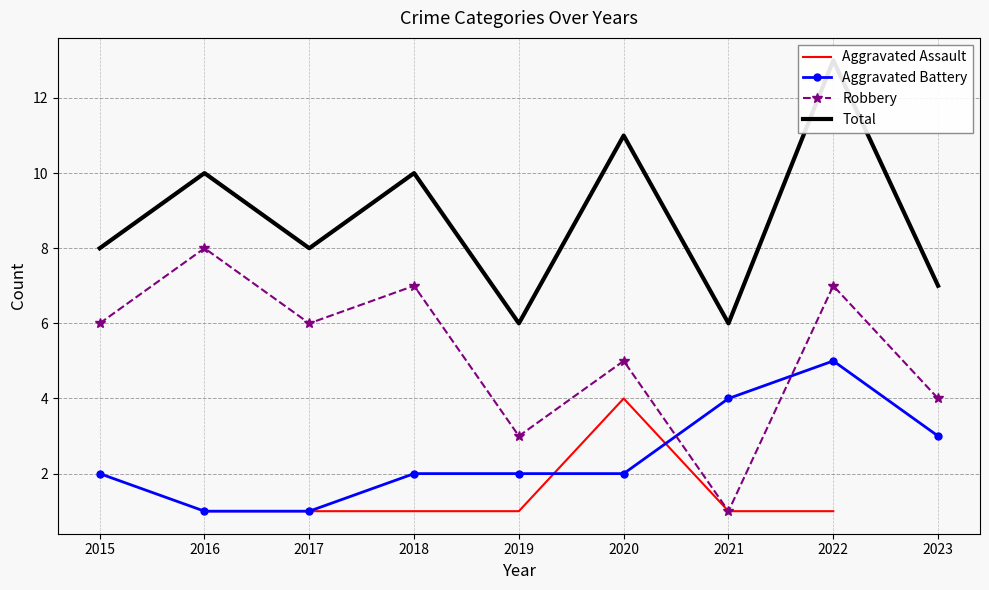

What is the value of the Aggravated Battery point at the 9th from the left?

3